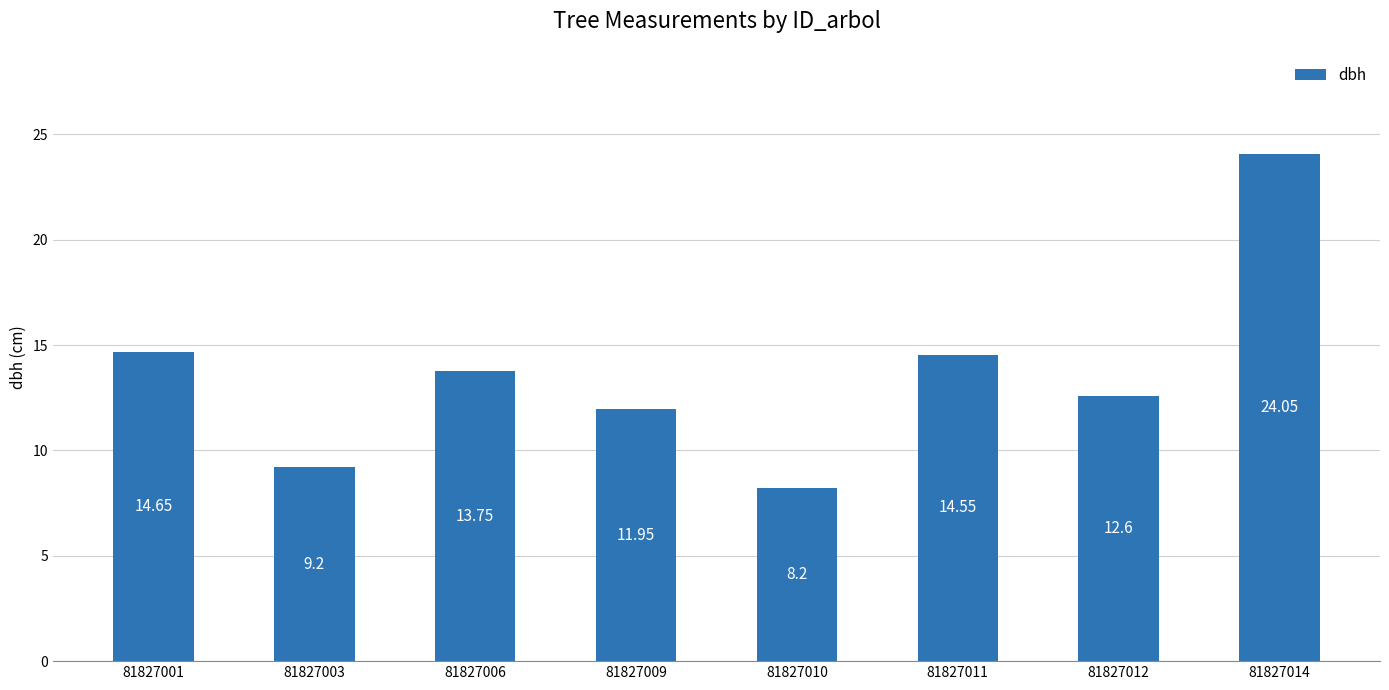

How many data points are above 13?

4